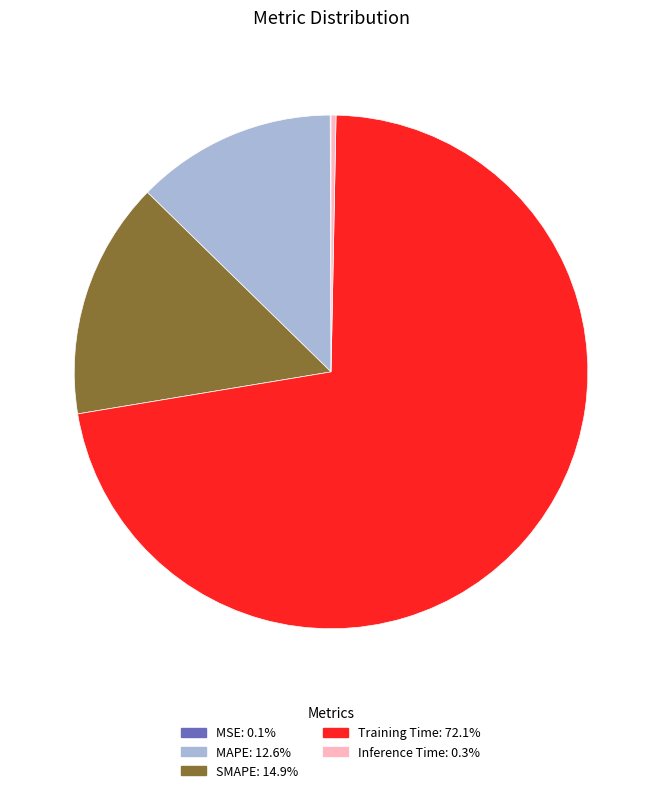

Is the sum of Inference Time and SMAPE greater than half?

No